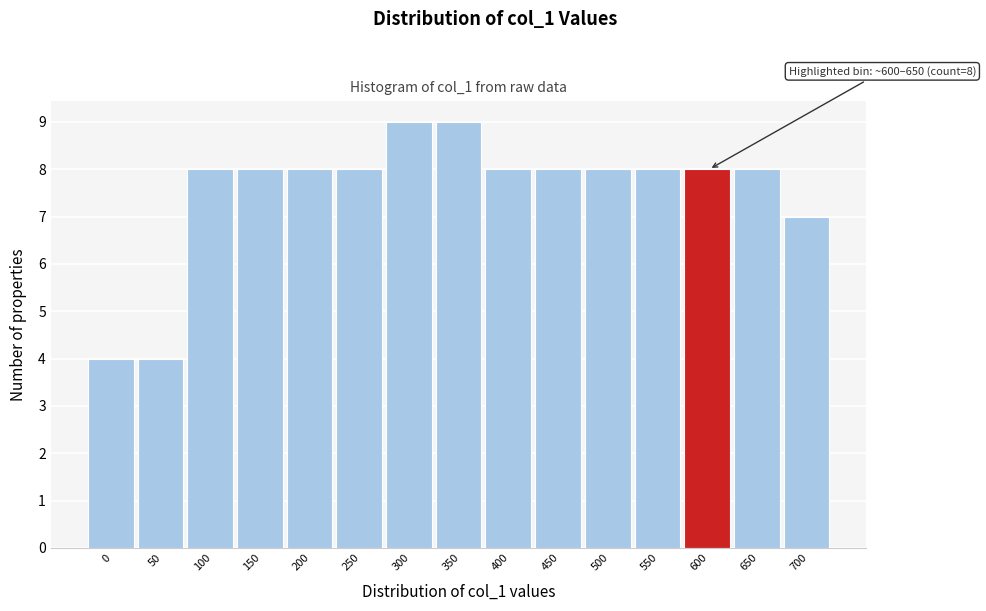

Reading left to right, what are all the values shown in this chart?

4	4	8	8	8	8	9	9	8	8	8	8	8	8	7